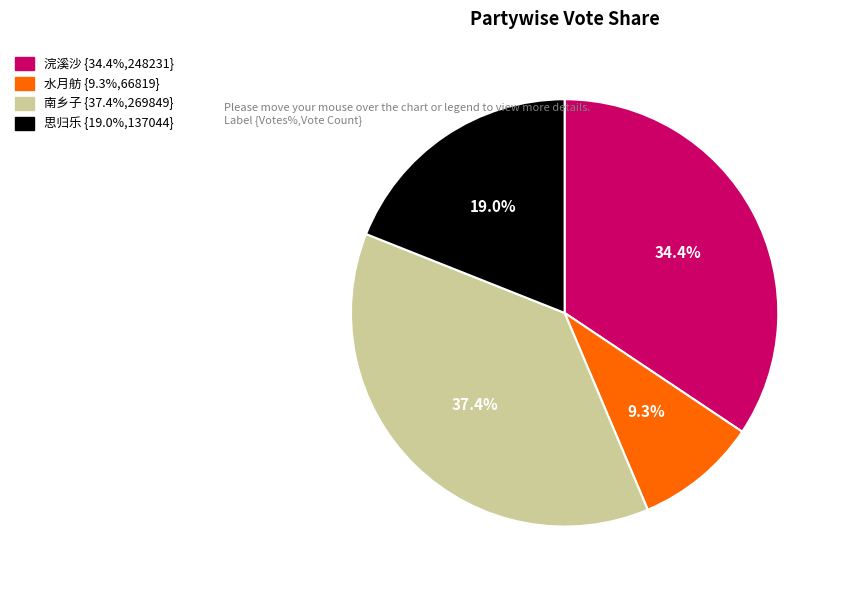

Is there a majority slice in this chart?

No